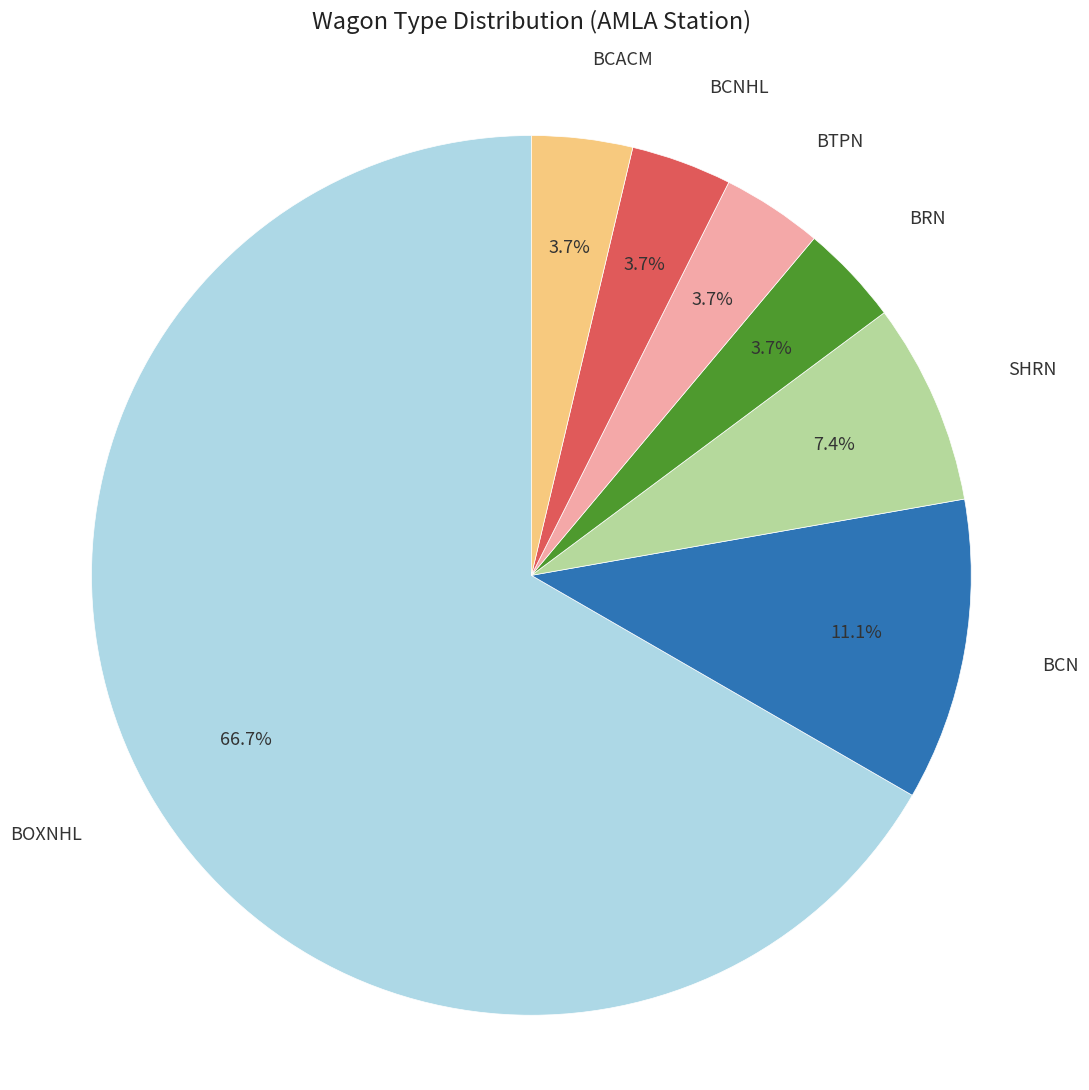

To the nearest percent, what is the difference between the largest and smallest slice percentages?

63%